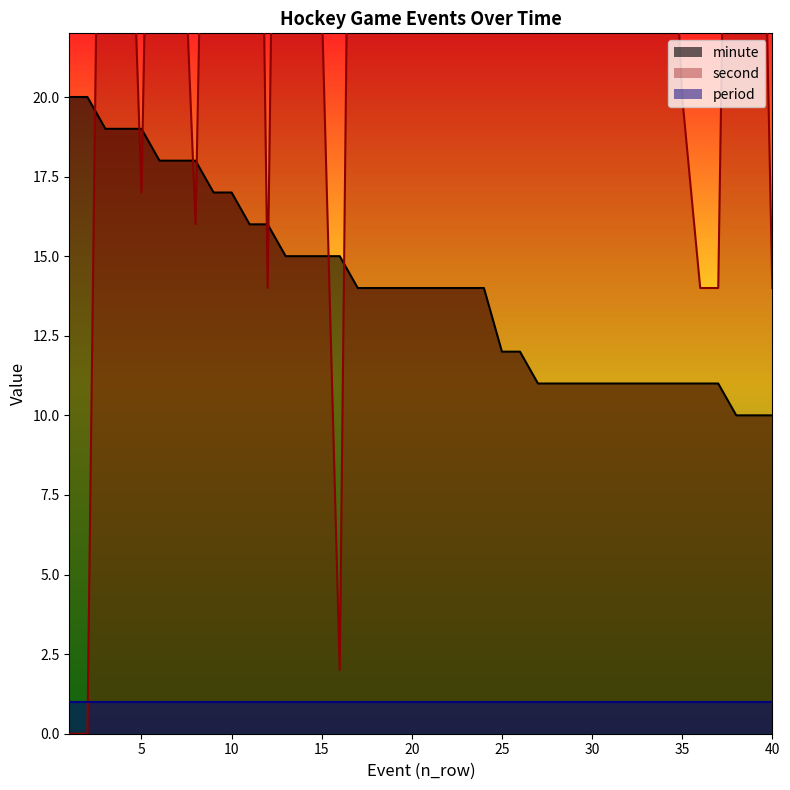

The value of second at 29 is 82. True or false?

False